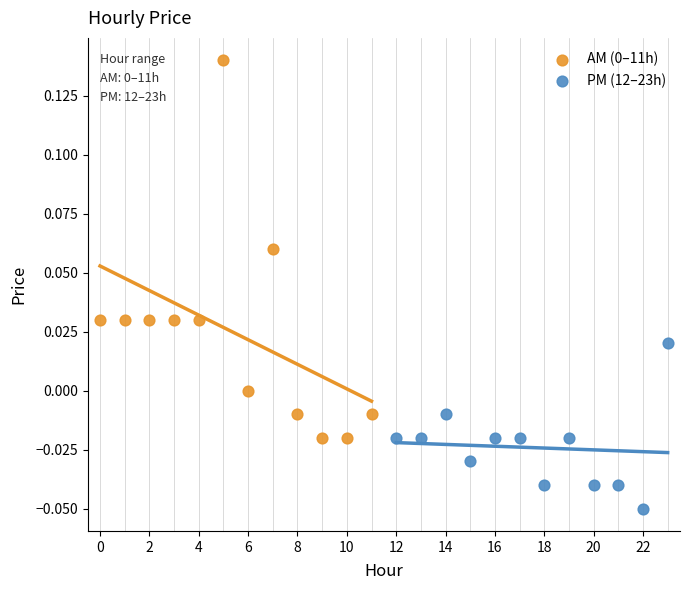

Which series reaches the minimum Y coordinate?

PM (12–23h)